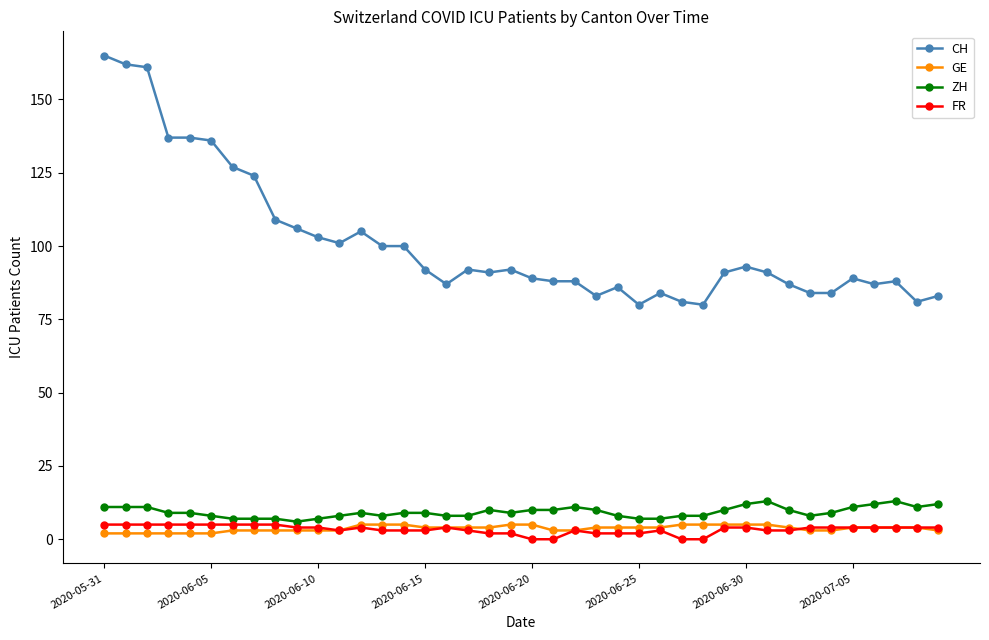

True or false: CH and FR intersect in this chart.

False